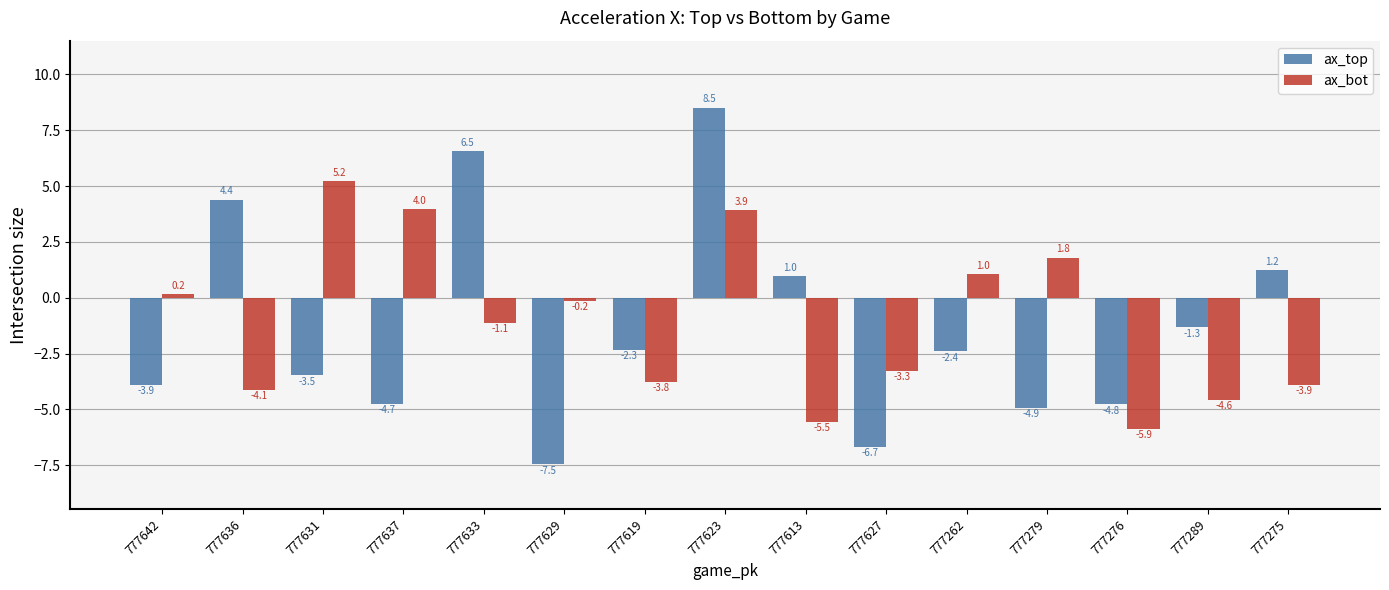

What value does the ax_bot series have at 777262?

1.0